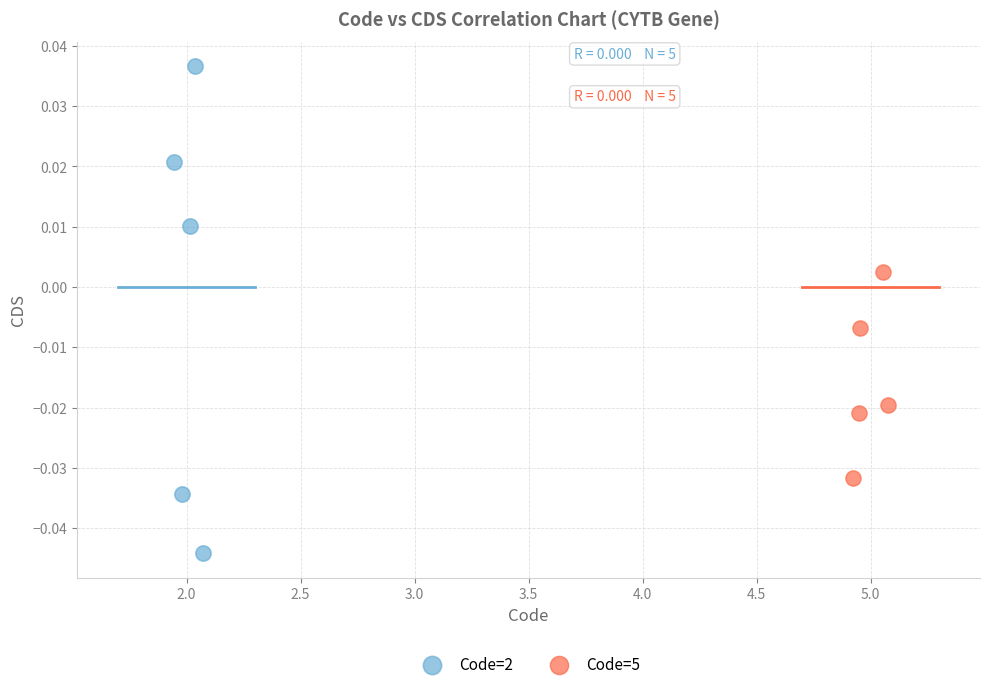

Which series has the widest spread of Y values?

Code=2